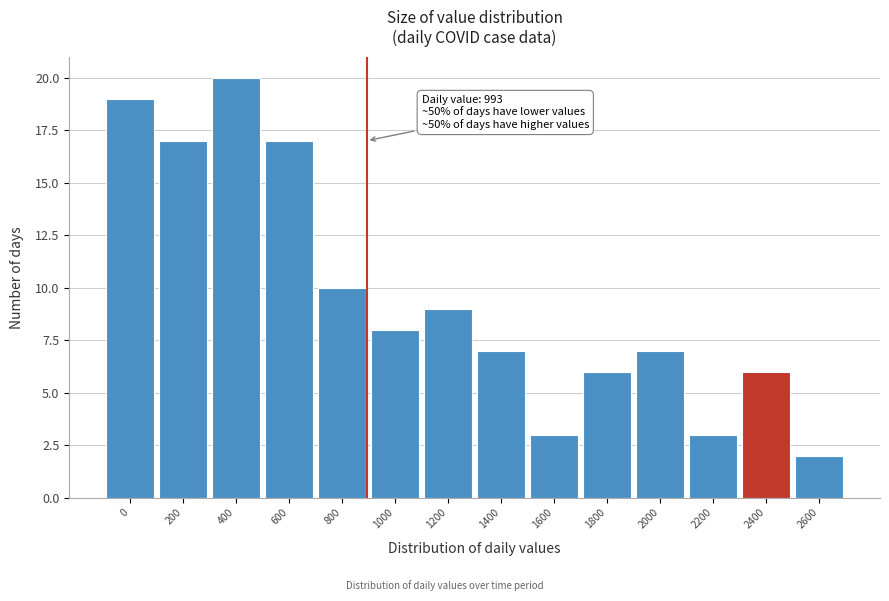

Reading right to left, transcribe all the data shown in this chart.

2	6	3	7	6	3	7	9	8	10	17	20	17	19